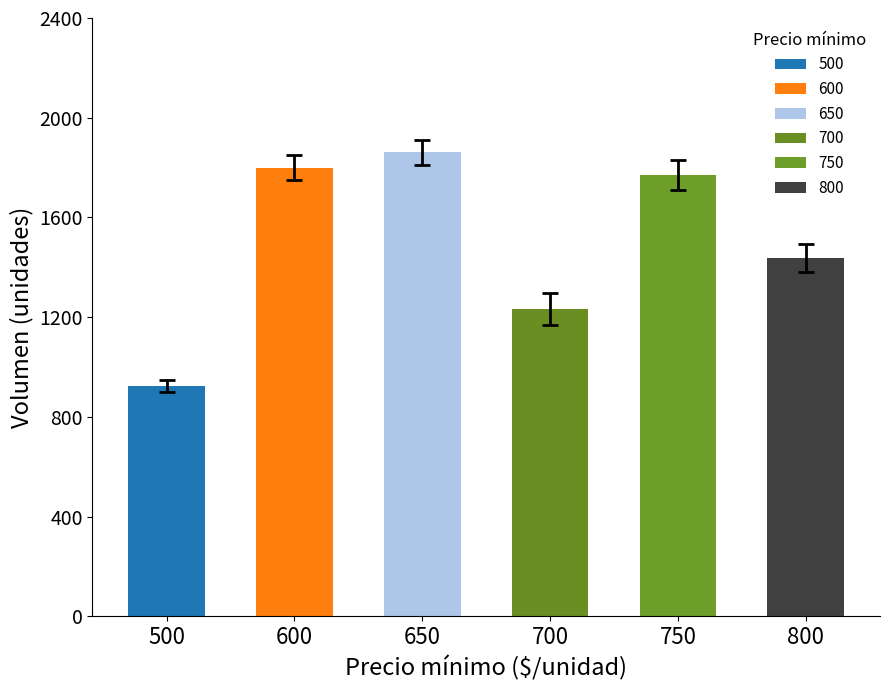

Which series has the largest total across all categories?

Volumen